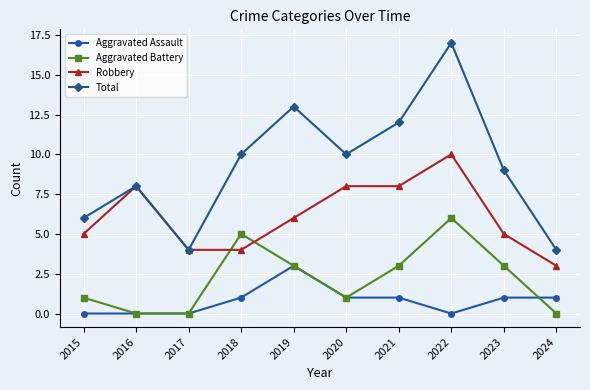

What is the maximum value for Total?

17